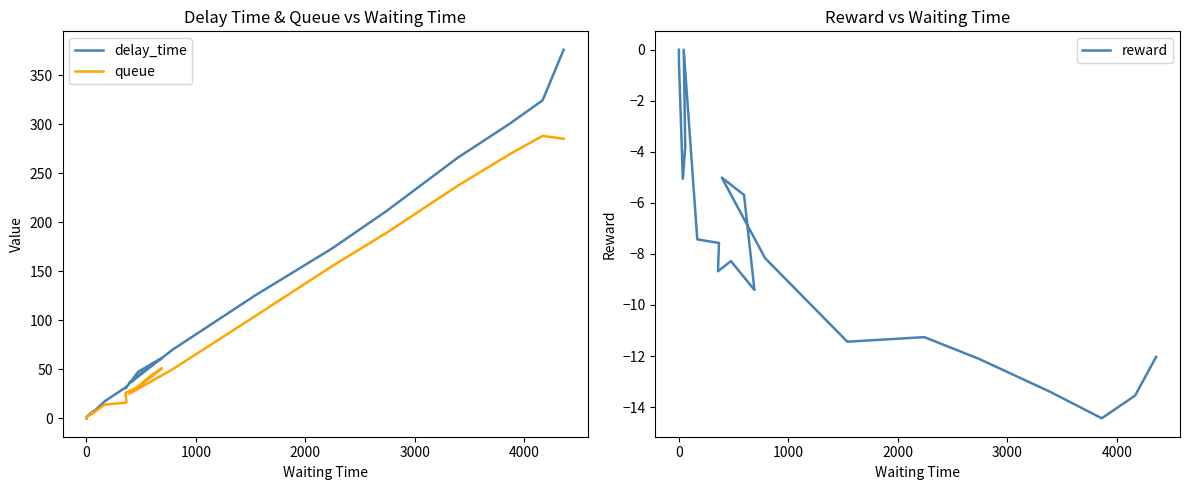

True or false: reward and queue cross at least once.

False